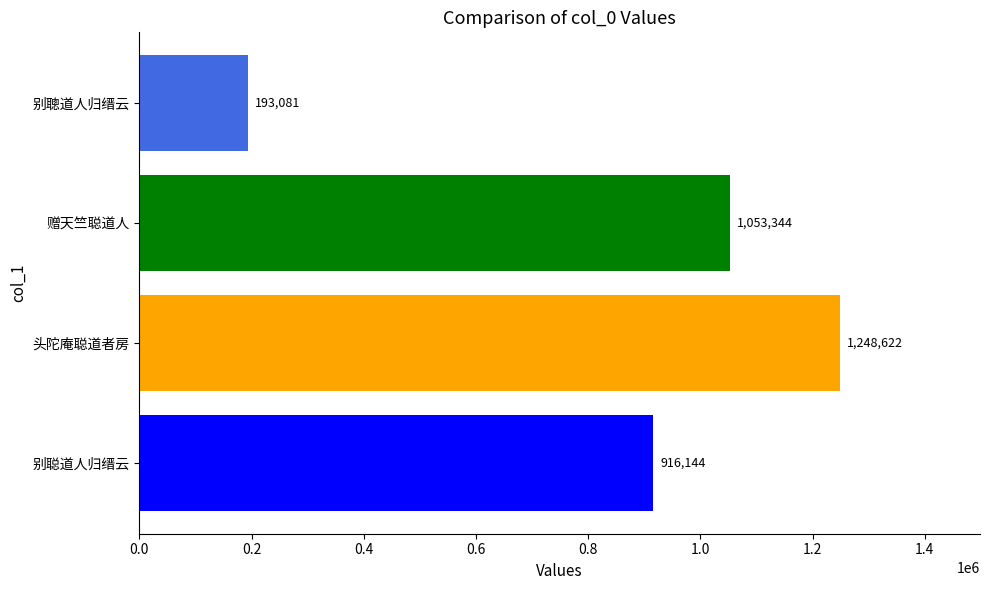

Rank the categories by value from highest to lowest.

头陀庵聪道者房, 赠天竺聪道人, 别聪道人归缙云, 别聰道人归缙云